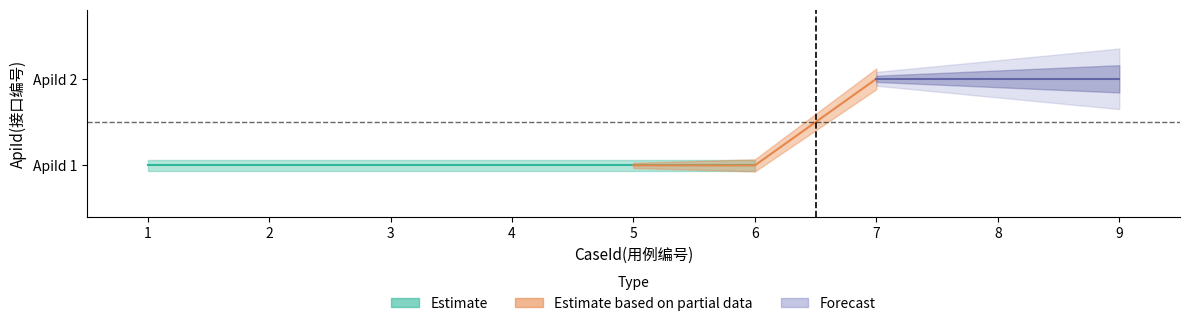

What is the difference between the maximum and minimum values?

1